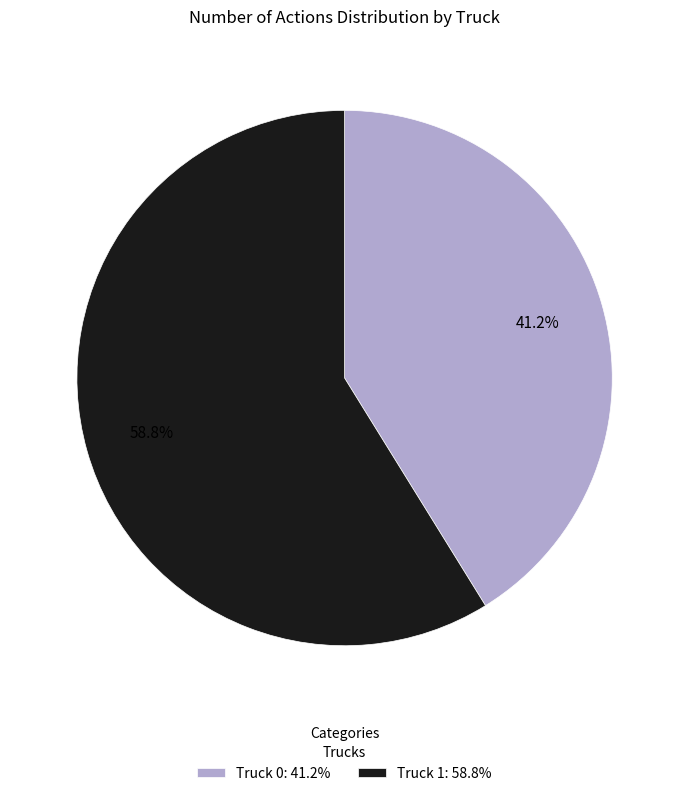

To the nearest percent, what is the combined percentage of Truck 1 and Truck 0?

100%